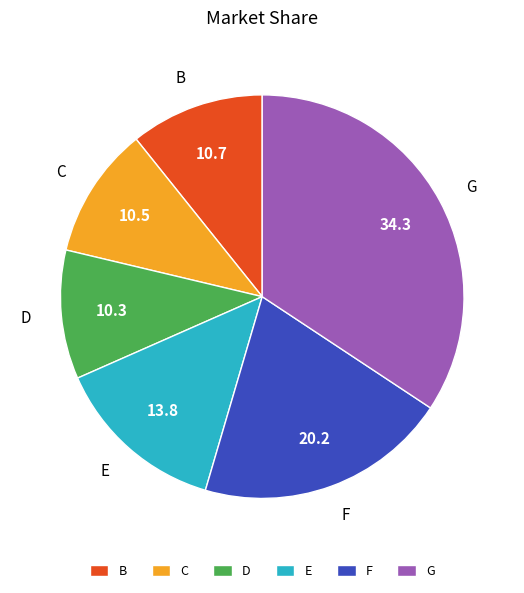

Combined, do E and B account for over 50%?

No